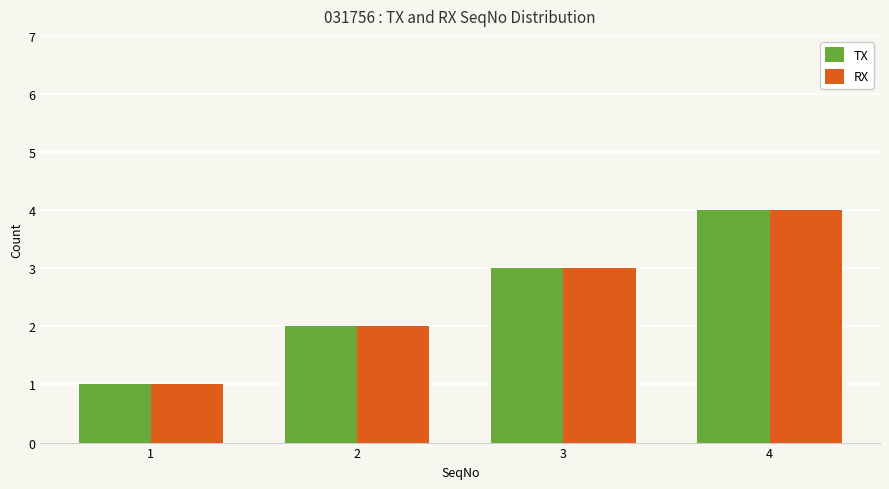

What is the maximum value for RX?

4